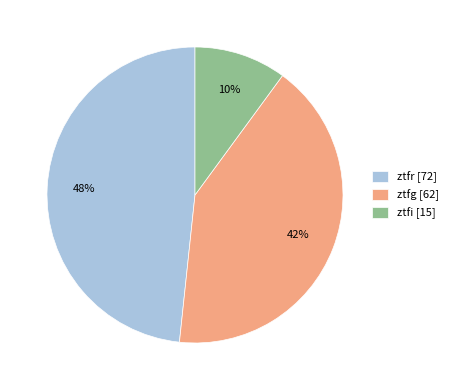

To the nearest percent, what is the difference between the largest and smallest slice percentages?

38%